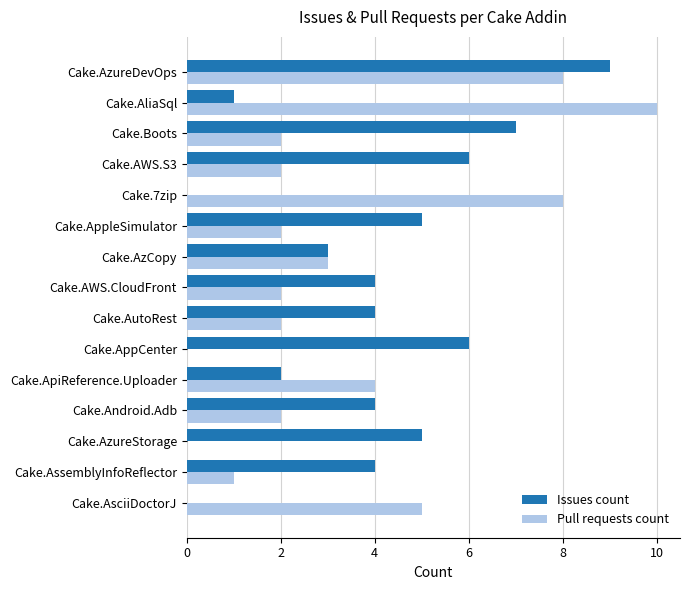

What is the sum of all Pull requests count values?

51